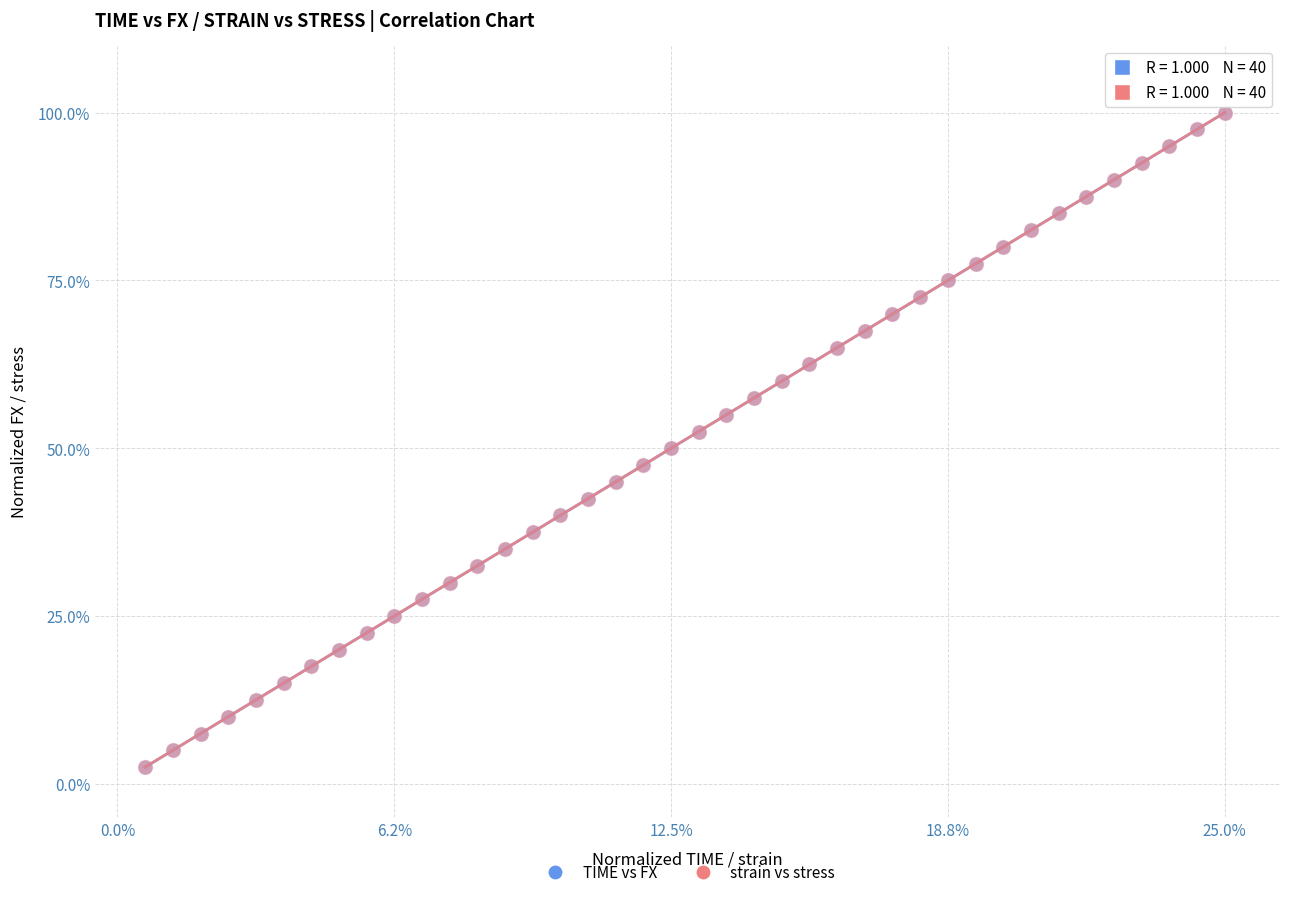

What are all the series names shown in the legend?

TIME vs FX, strain vs stress